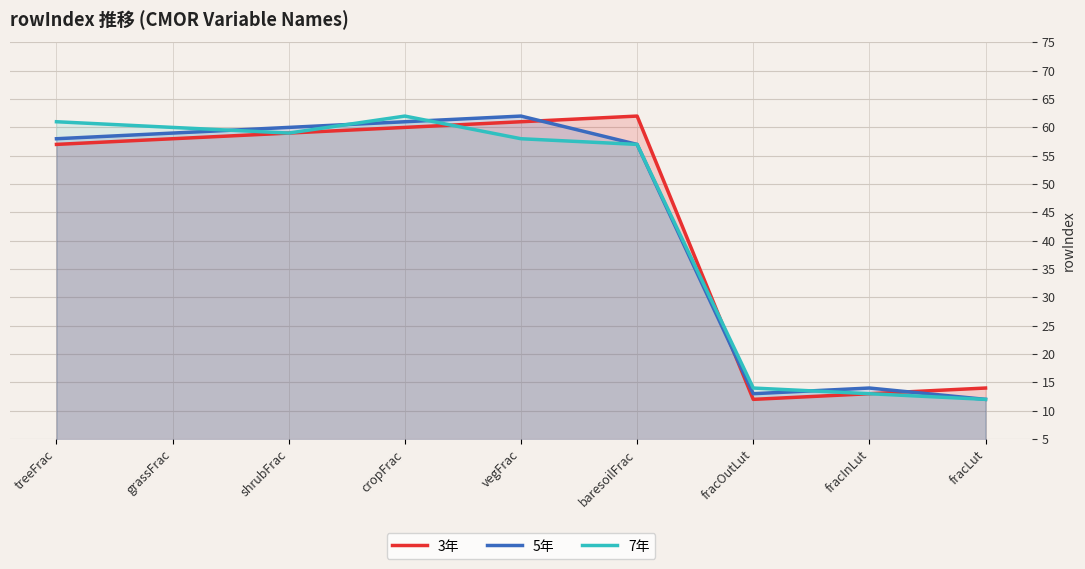

True or false: 5年 has a value of 29 at cropFrac.

False